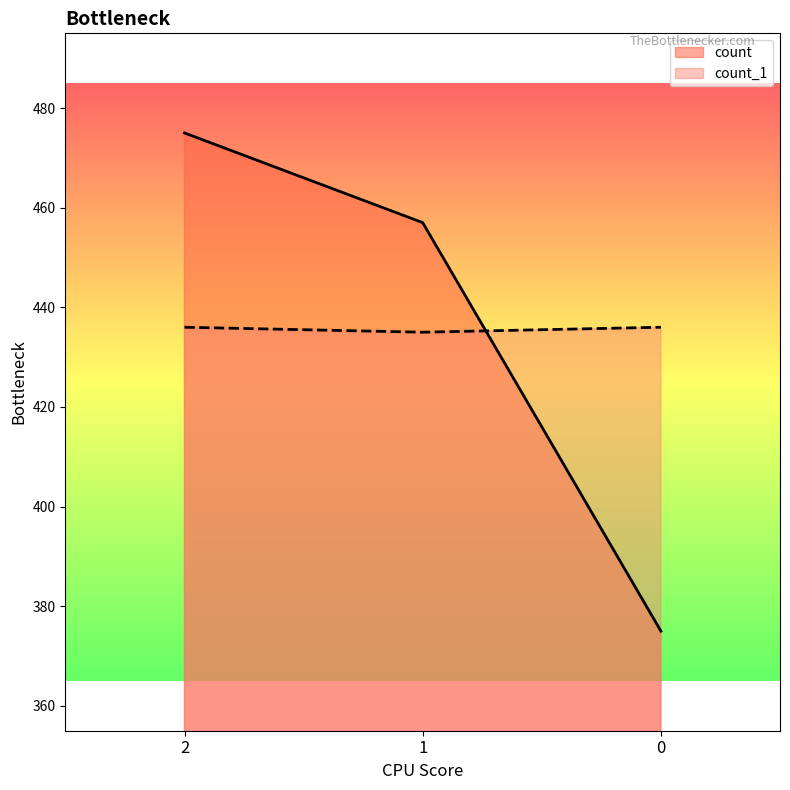

Is it true that count equals 189 at 0?

False